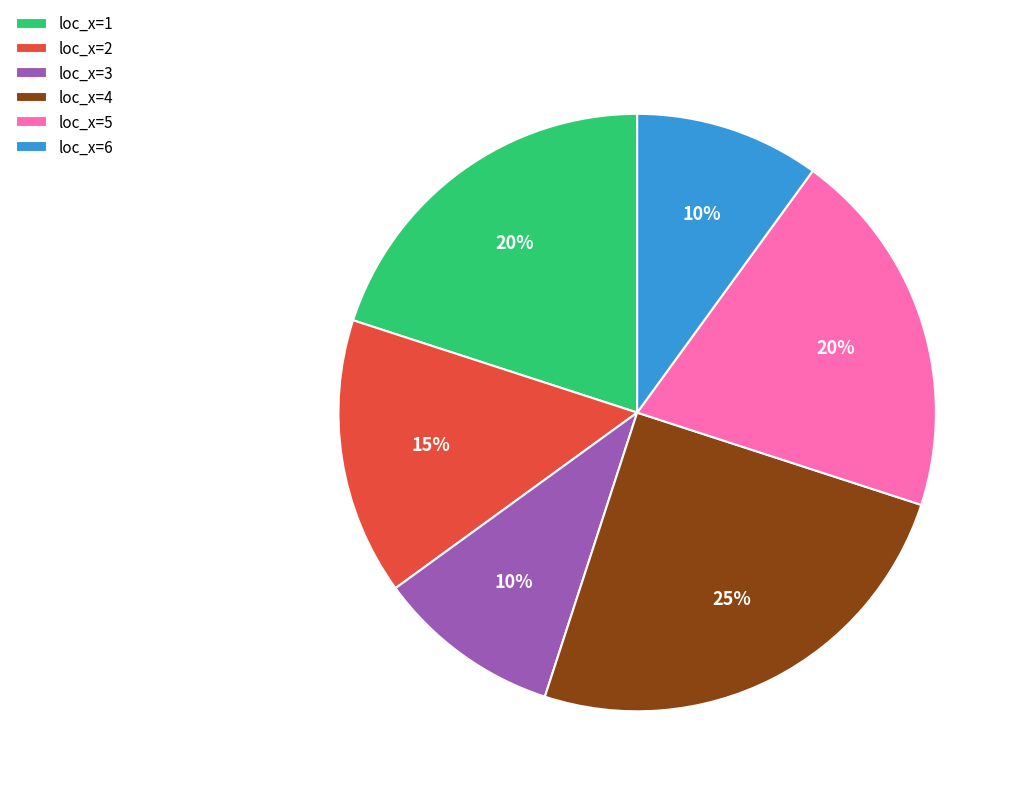

To the nearest percent, what portion does loc_x=1 represent?

20%